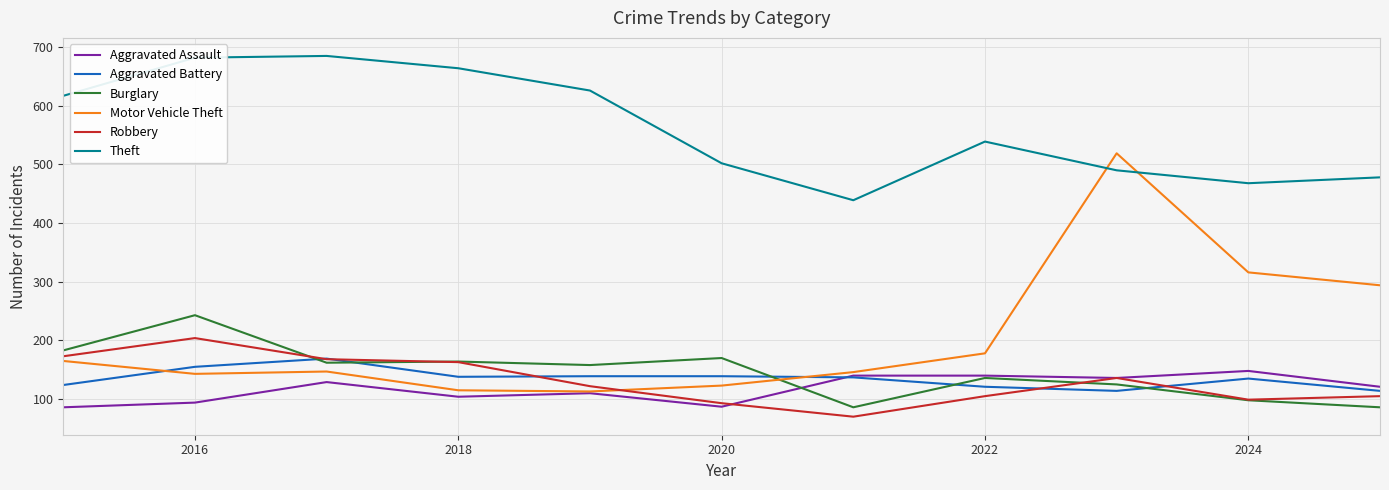

True or false: Aggravated Assault and Theft intersect in this chart.

False